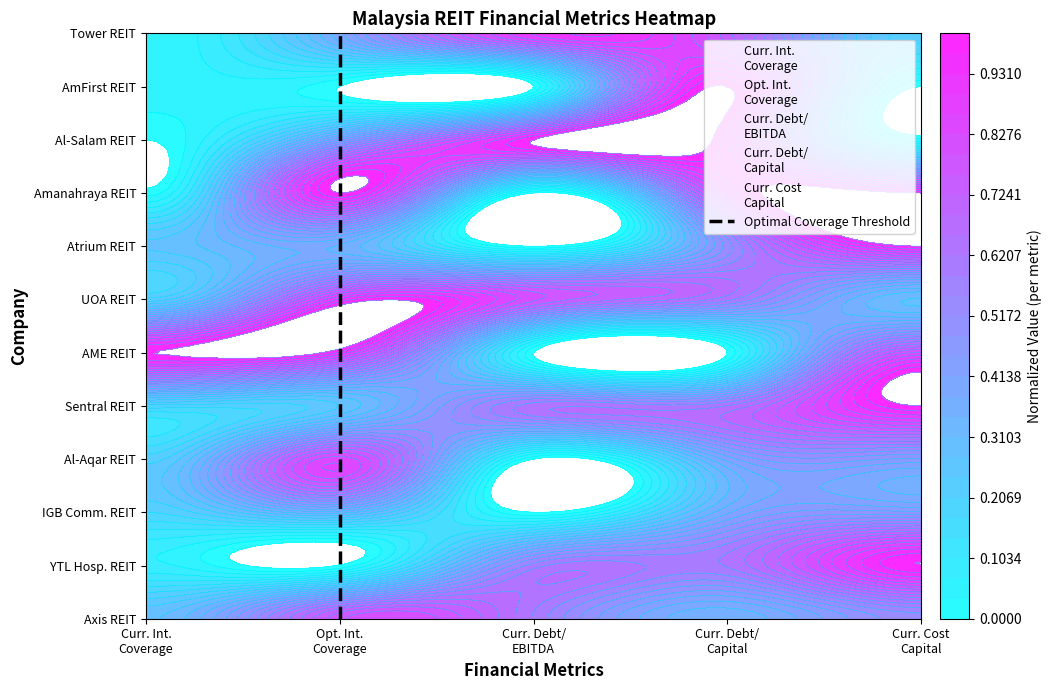

The value at Opt. Int. Coverage is 10. True or false?

False